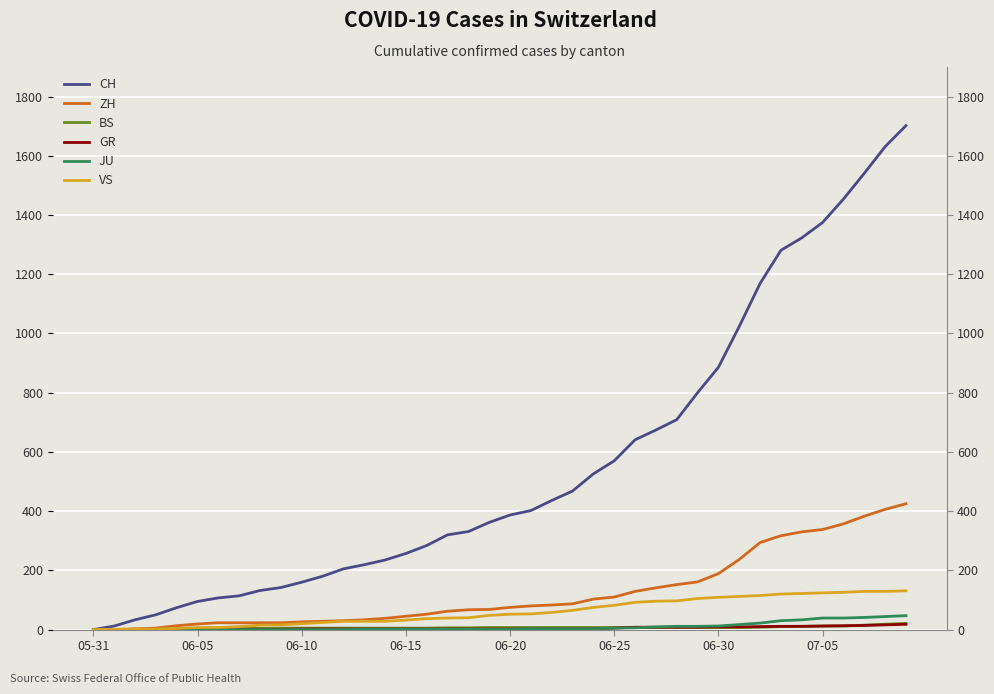

True or false: ZH and BS intersect in this chart.

False